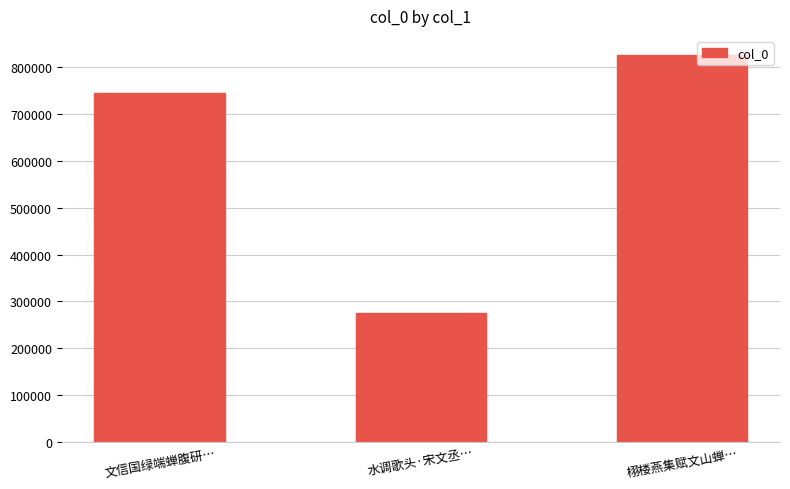

Approximately how many times larger is the value at 水调歌头·宋文丞… compared to 文信国绿端蝉腹研…?

0.4